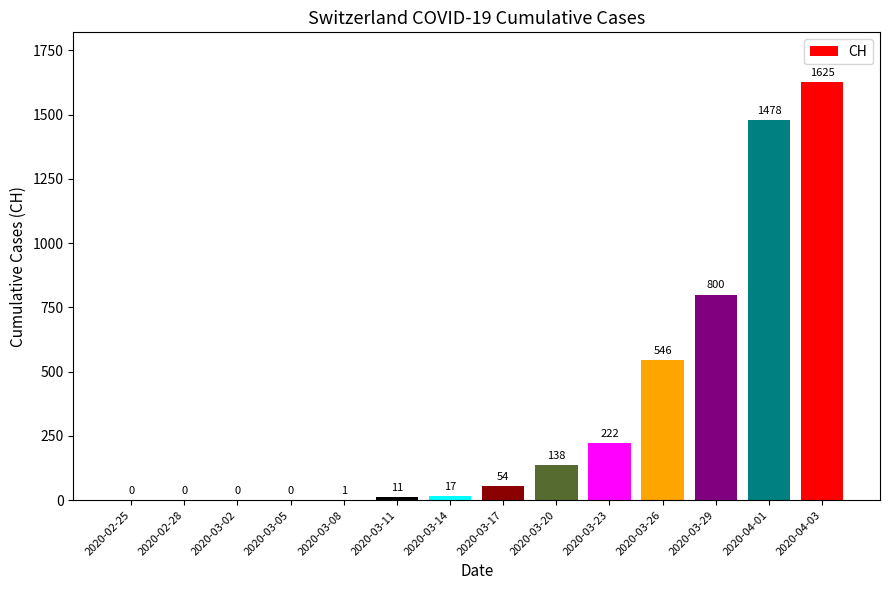

What is the sum of all values?

4892